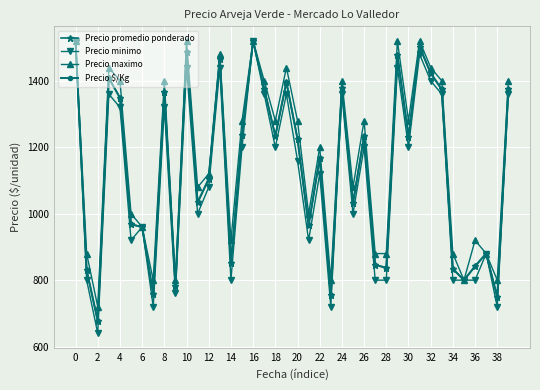

How many interior local peaks does the Precio maximo series have?

12